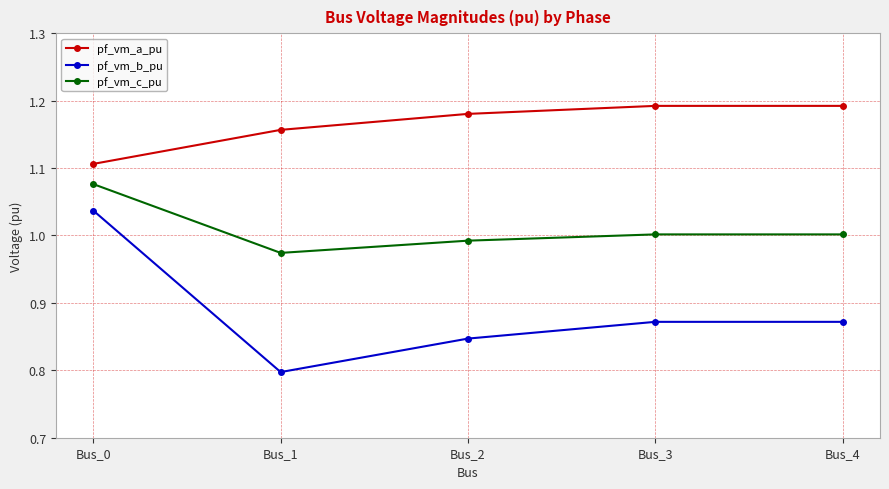

Which series changed the most between Bus_0 and Bus_1?

pf_vm_b_pu